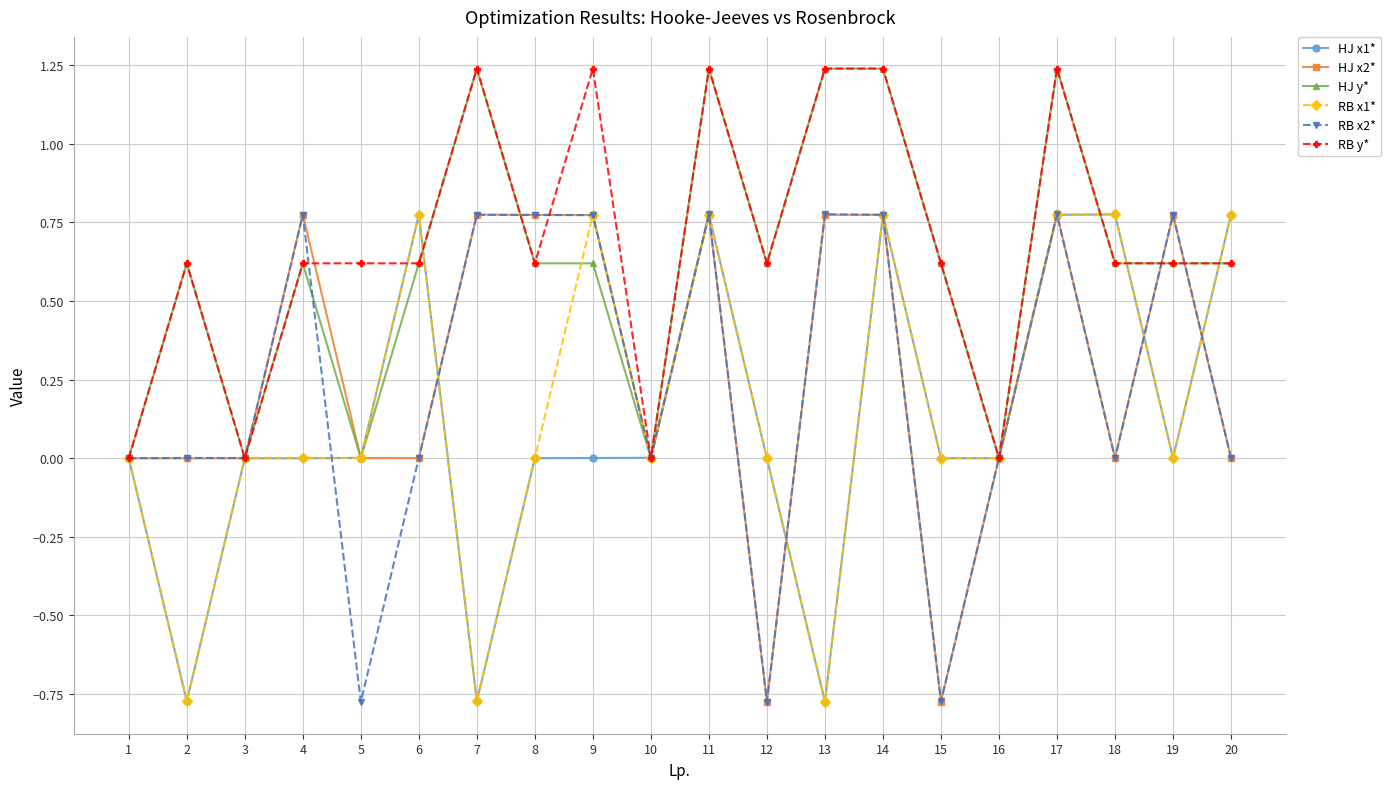

How many data points does each series have?

20